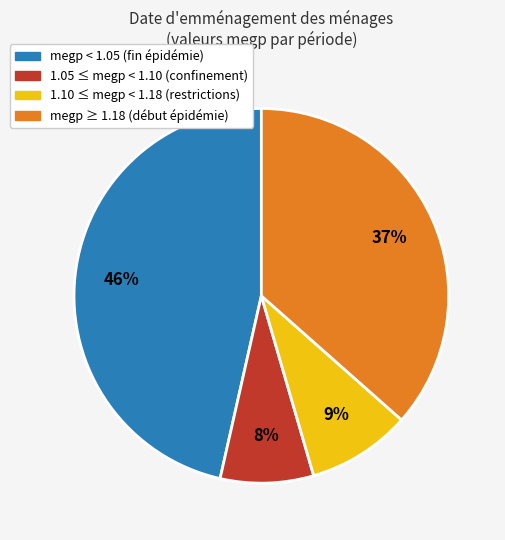

To the nearest percent, what is the difference between the largest and smallest slice percentages?

38%